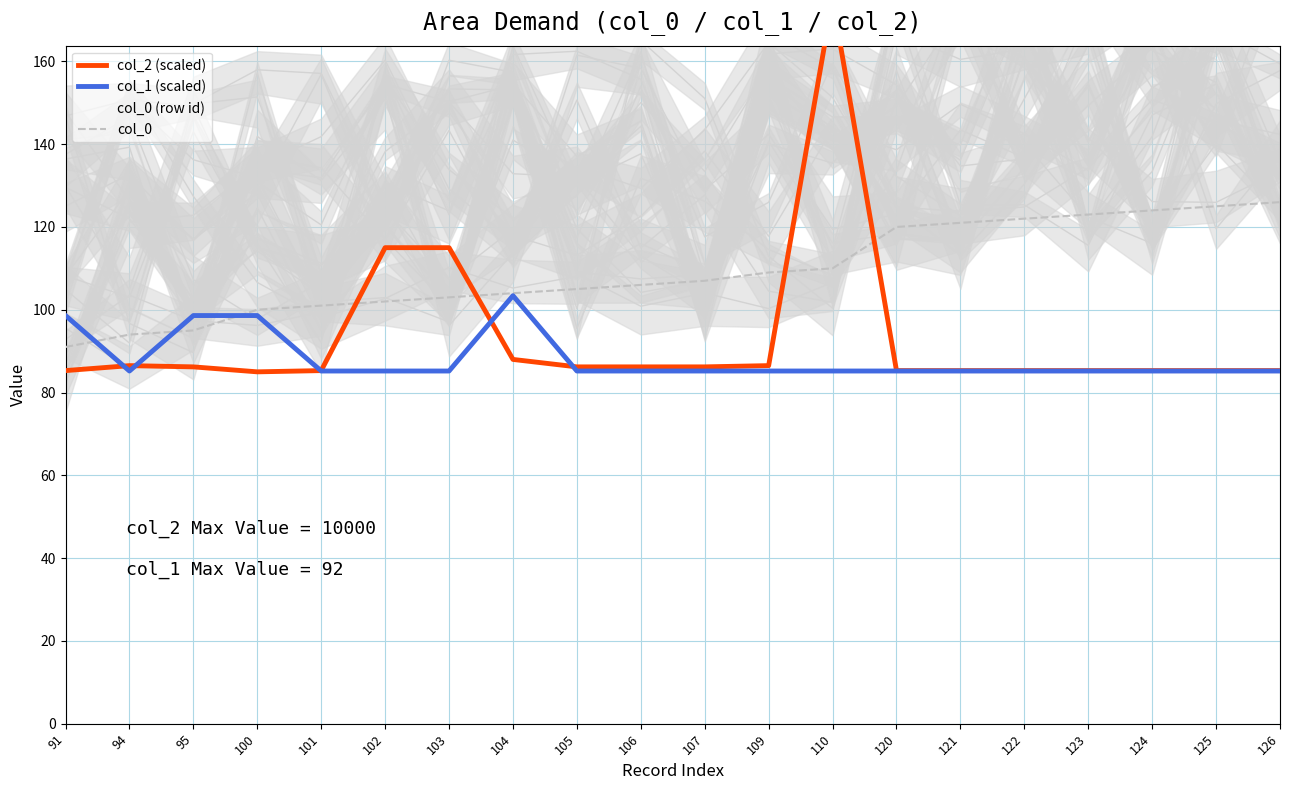

Is this an area chart (filled region under the line)?

No